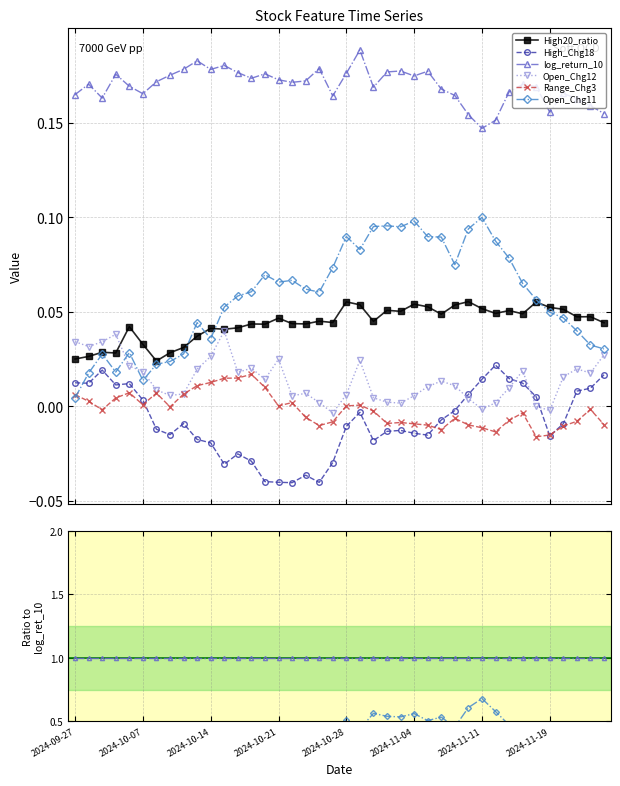

Is this an area chart (filled region under the line)?

No